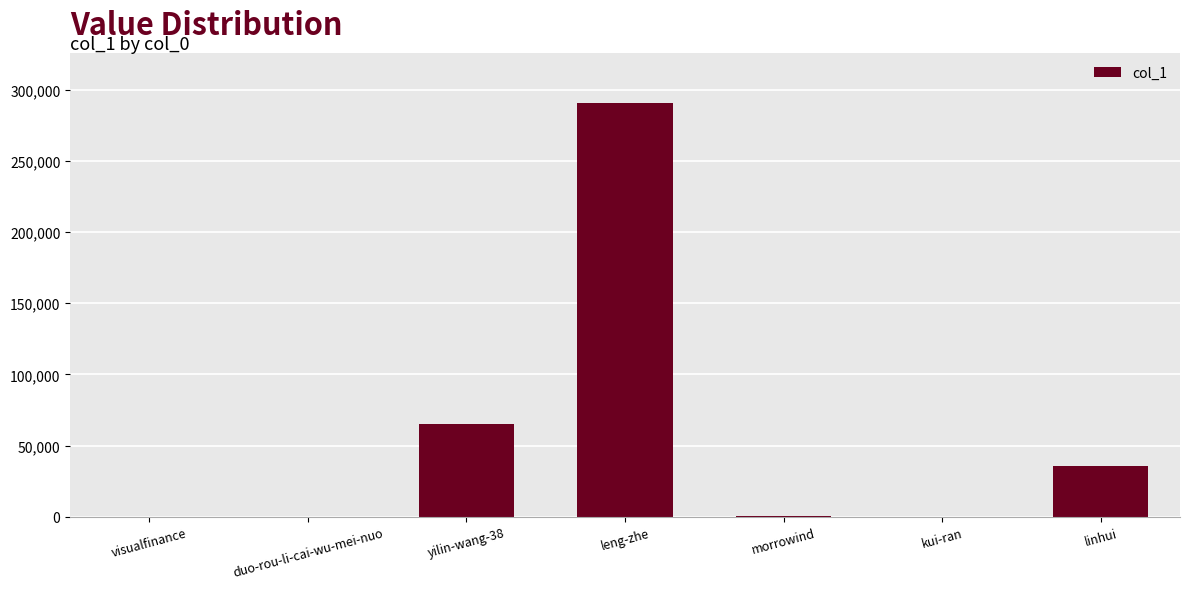

What is the change in value from yilin-wang-38 to morrowind?

-64648